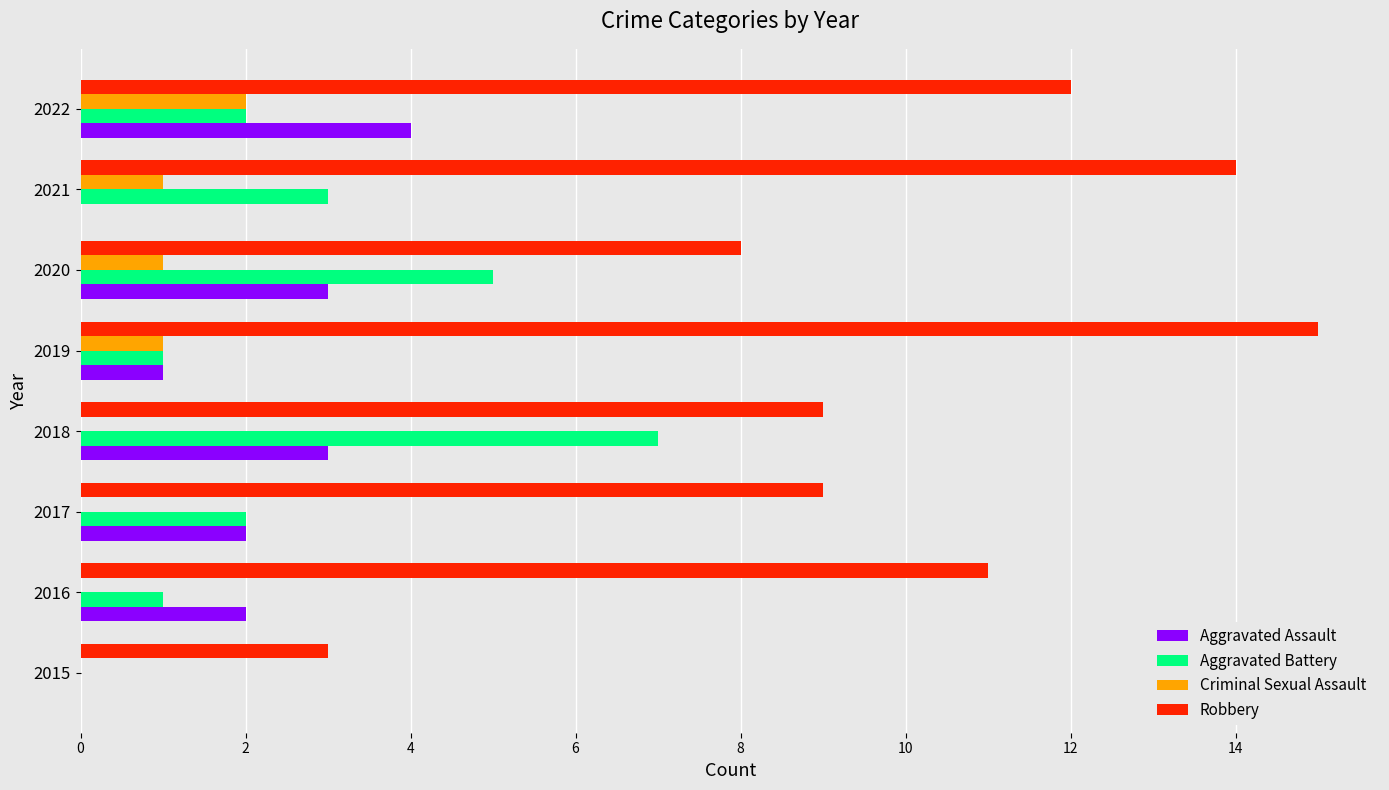

Which series has the widest spread of values?

Robbery